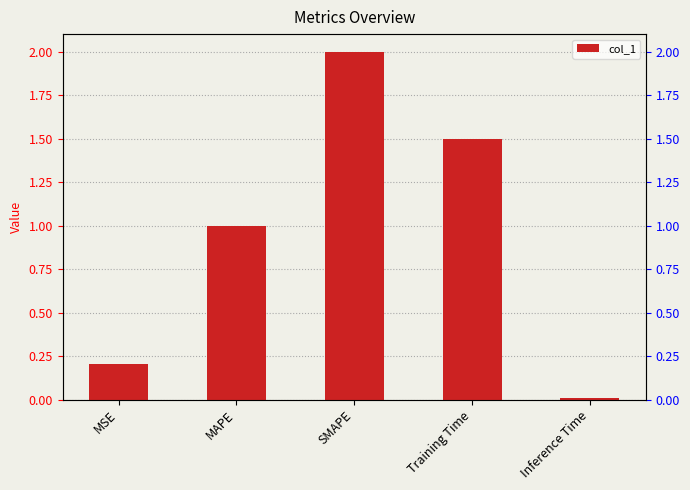

How many categories are shown in the chart?

5